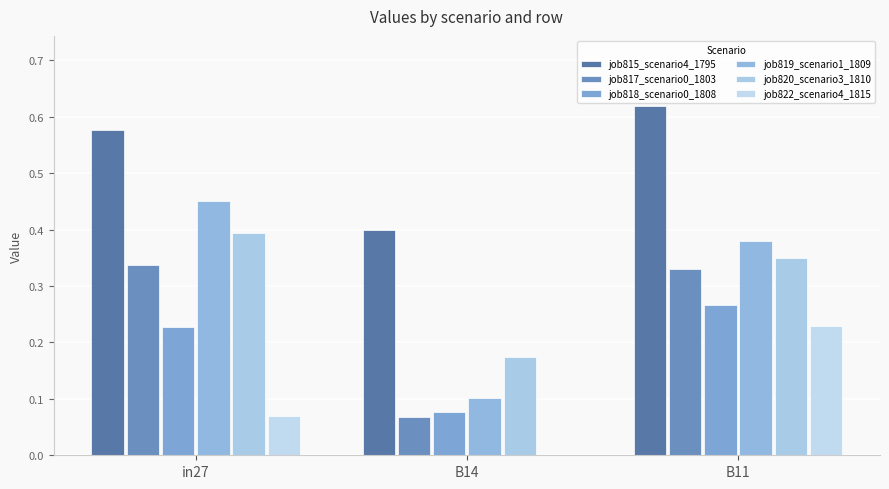

What is the greatest value displayed?

0.6